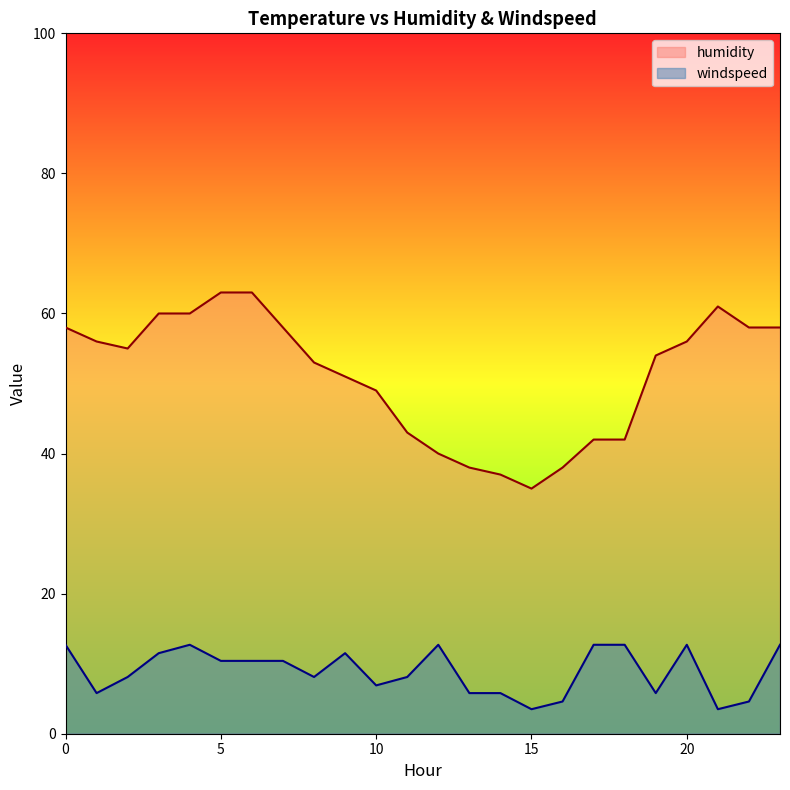

What is the total value across all series at 8?

61.1